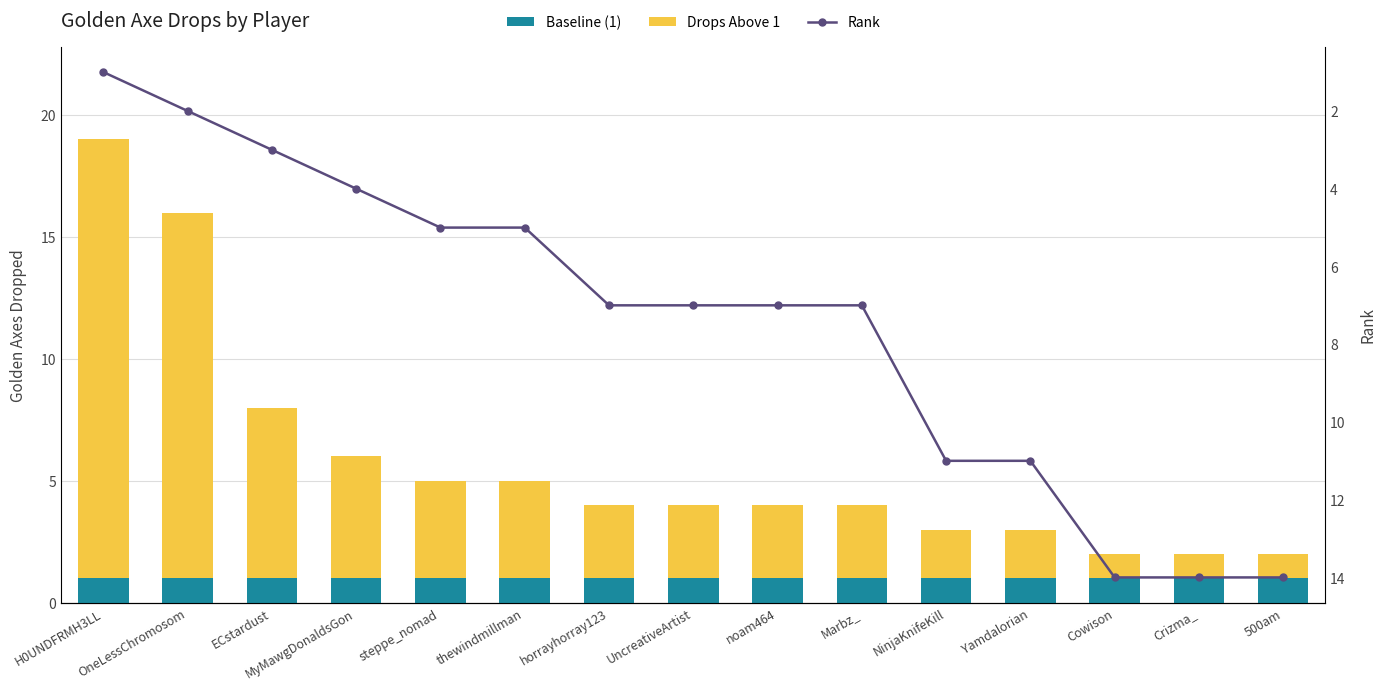

Reading left to right, transcribe all the data shown in this chart.

Baseline (1): 1	1	1	1	1	1	1	1	1	1	1	1	1	1	1
Drops Above 1: 18	15	7	5	4	4	3	3	3	3	2	2	1	1	1
Rank: 1	2	3	4	5	5	7	7	7	7	11	11	14	14	14